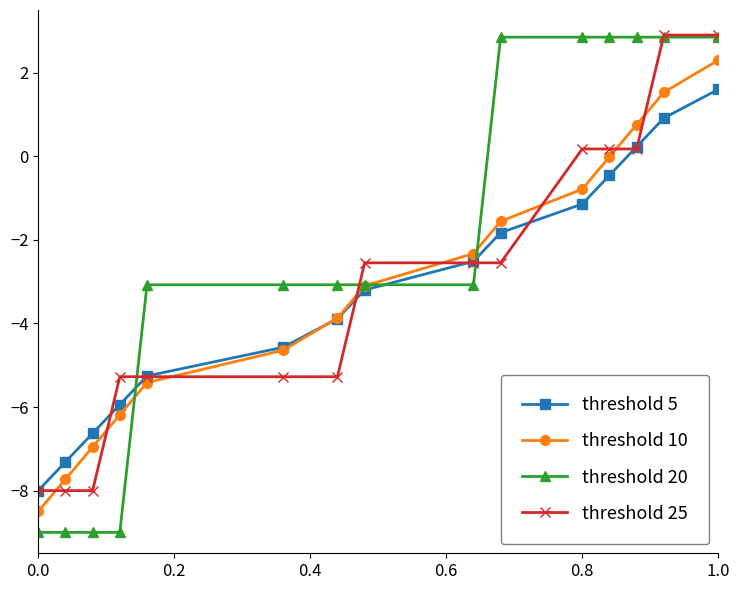

What is the minimum value for threshold 5?

-8.0